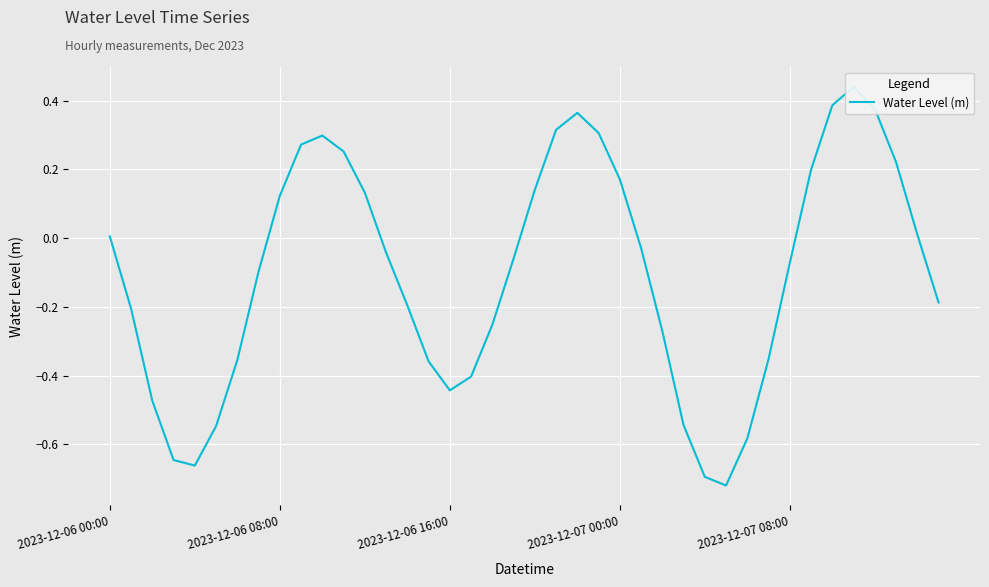

What is the change in value from 22 to 27?

-0.9